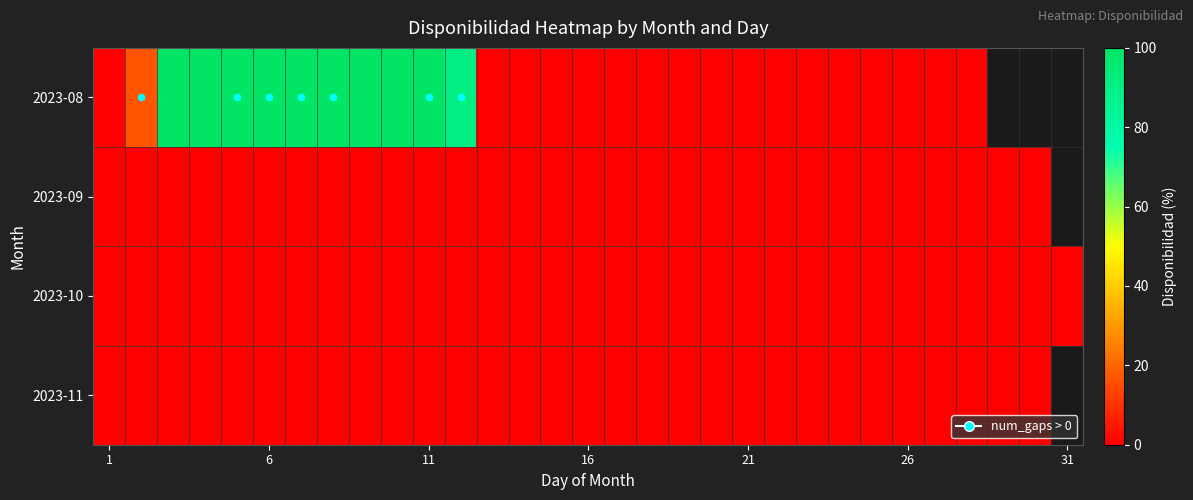

At how many categories does at least one series exceed 51?

10